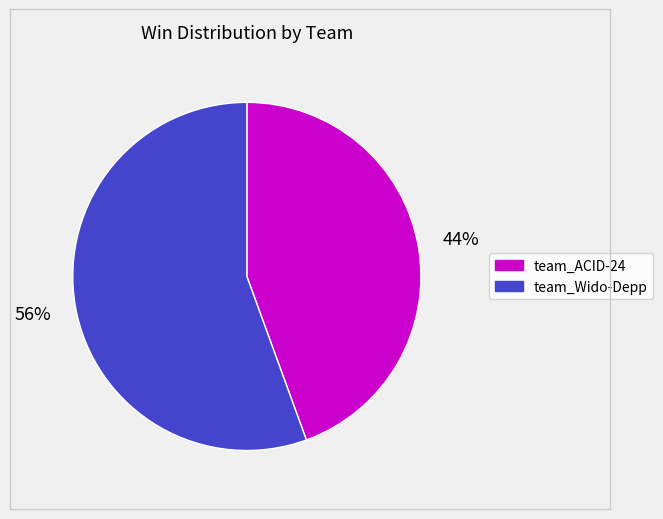

To the nearest percent, what portion does team_ACID-24 represent?

44%